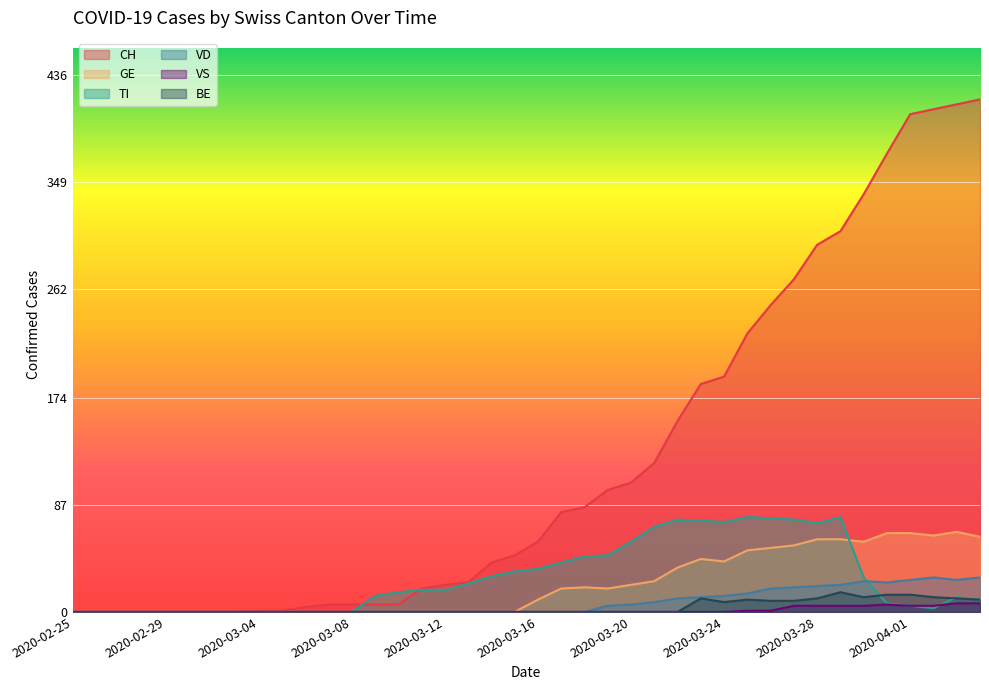

What is the highest value of the VS series?

7